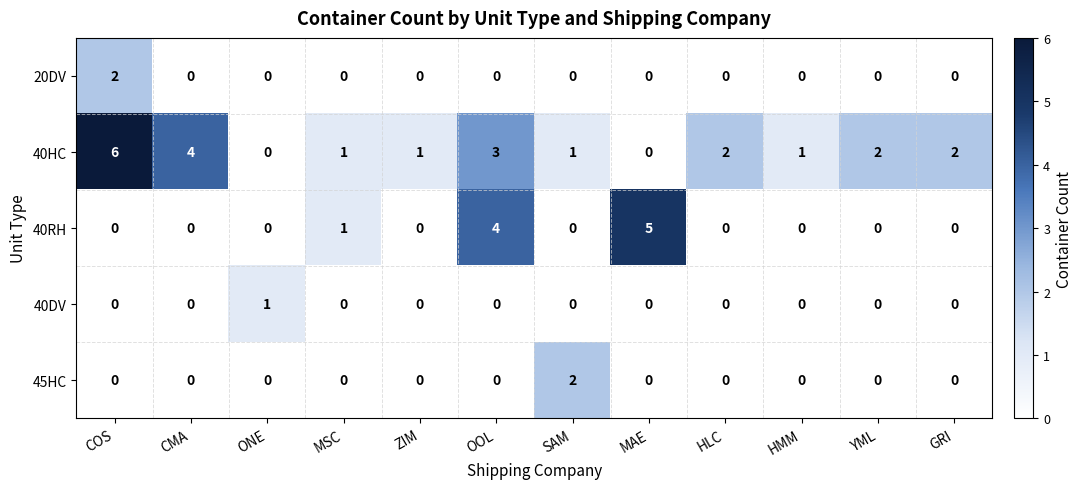

Which series has the largest total across all categories?

40HC